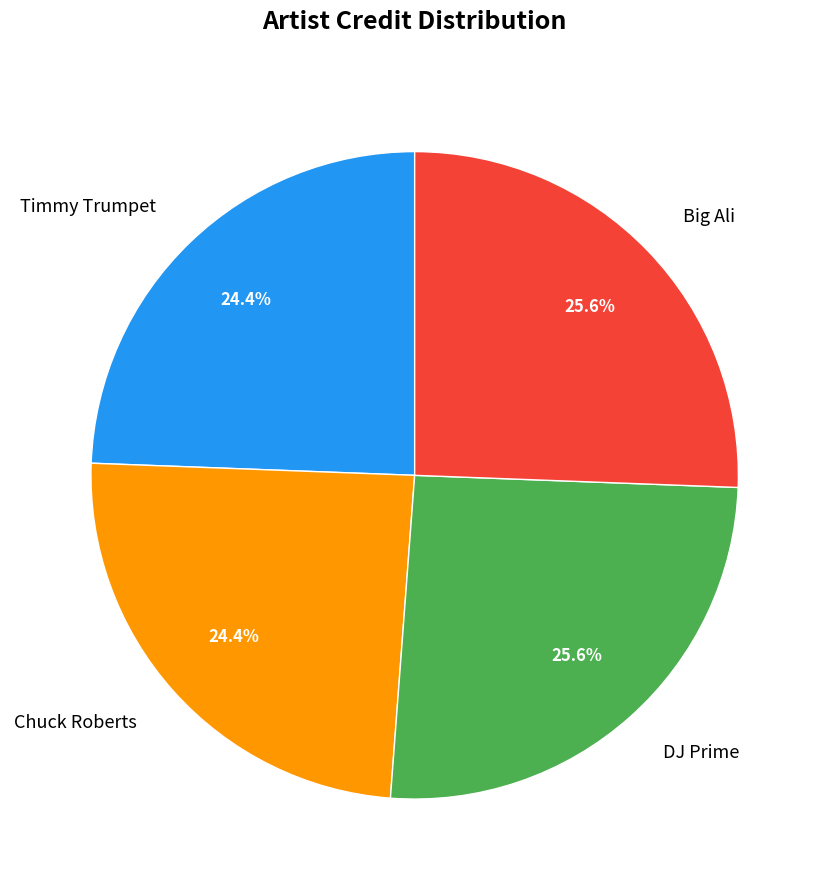

How many segments does this pie chart have?

4